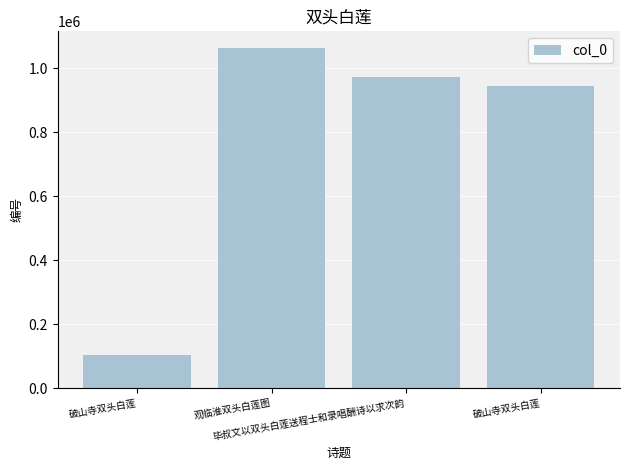

How many values are below 972522?

2